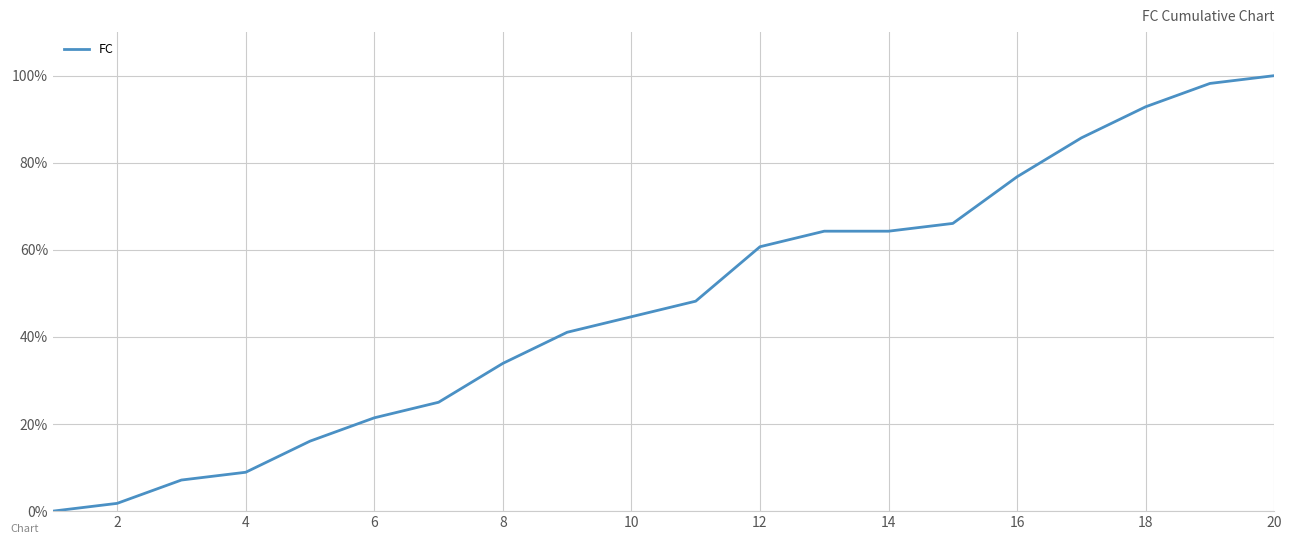

Does the chart have visible grid lines?

Yes